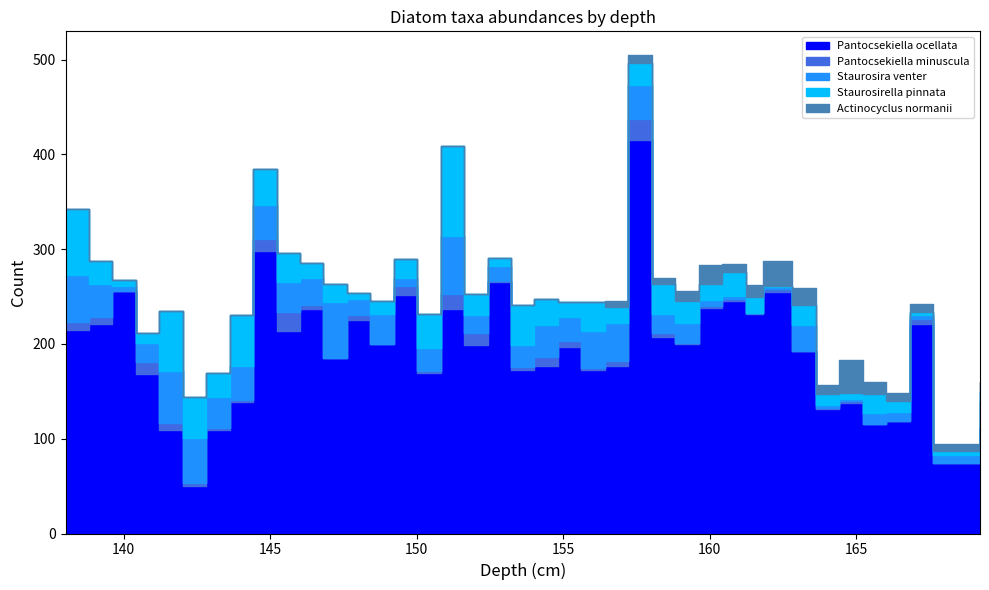

Which series has the widest spread of values?

Pantocsekiella ocellata